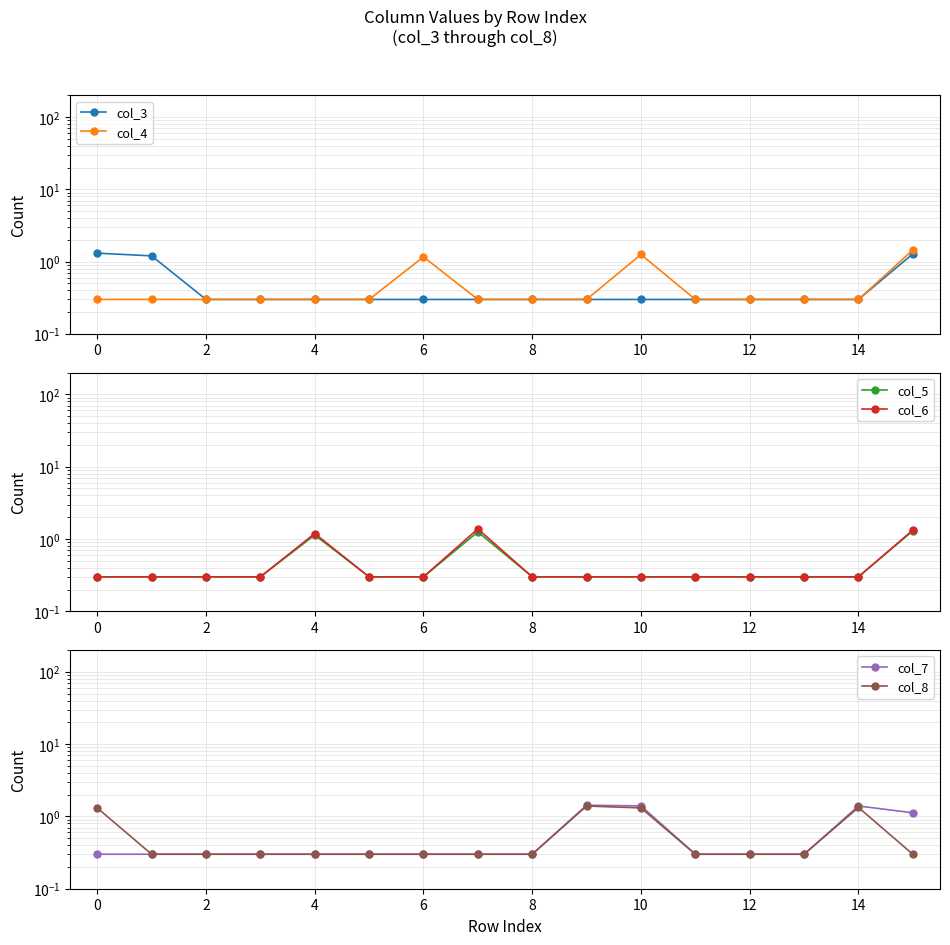

True or false: col_7 and col_8 cross at least once.

False